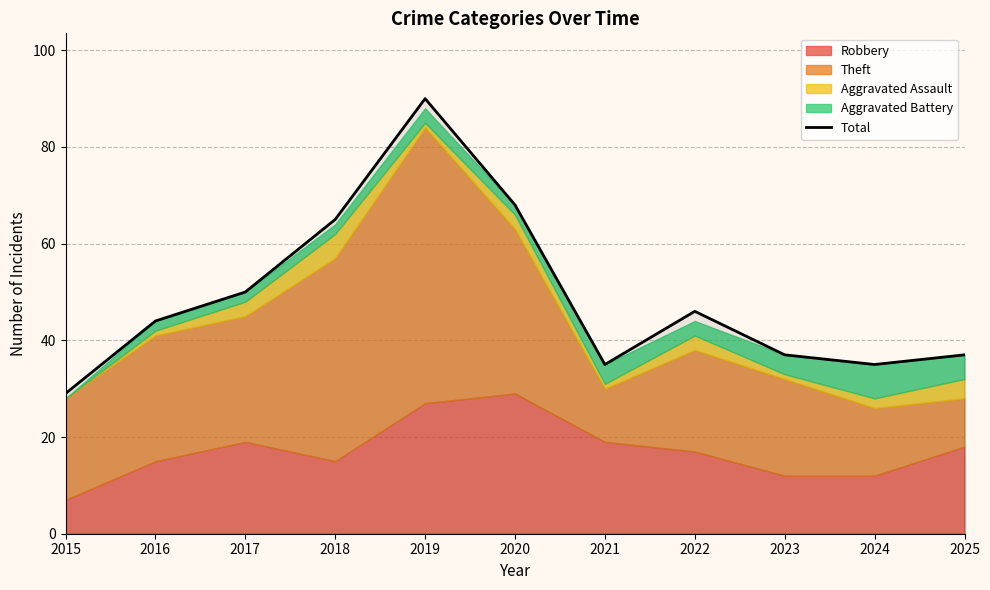

What is the value of the 1st point from the left?

29